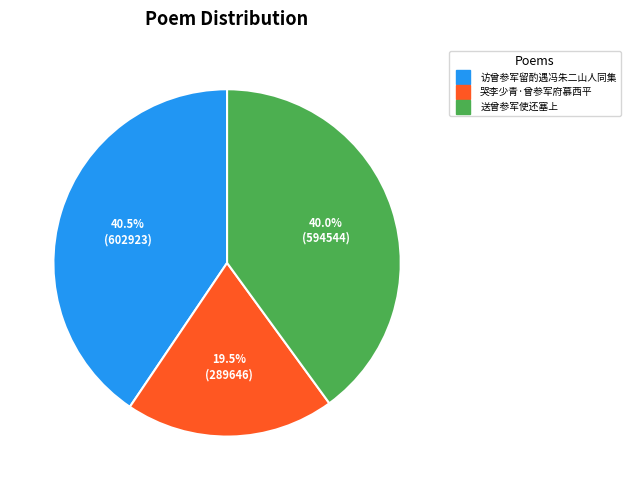

Between 送曾参军使还塞上 and 访曾参军留酌遇冯朱二山人同集, which is larger?

访曾参军留酌遇冯朱二山人同集